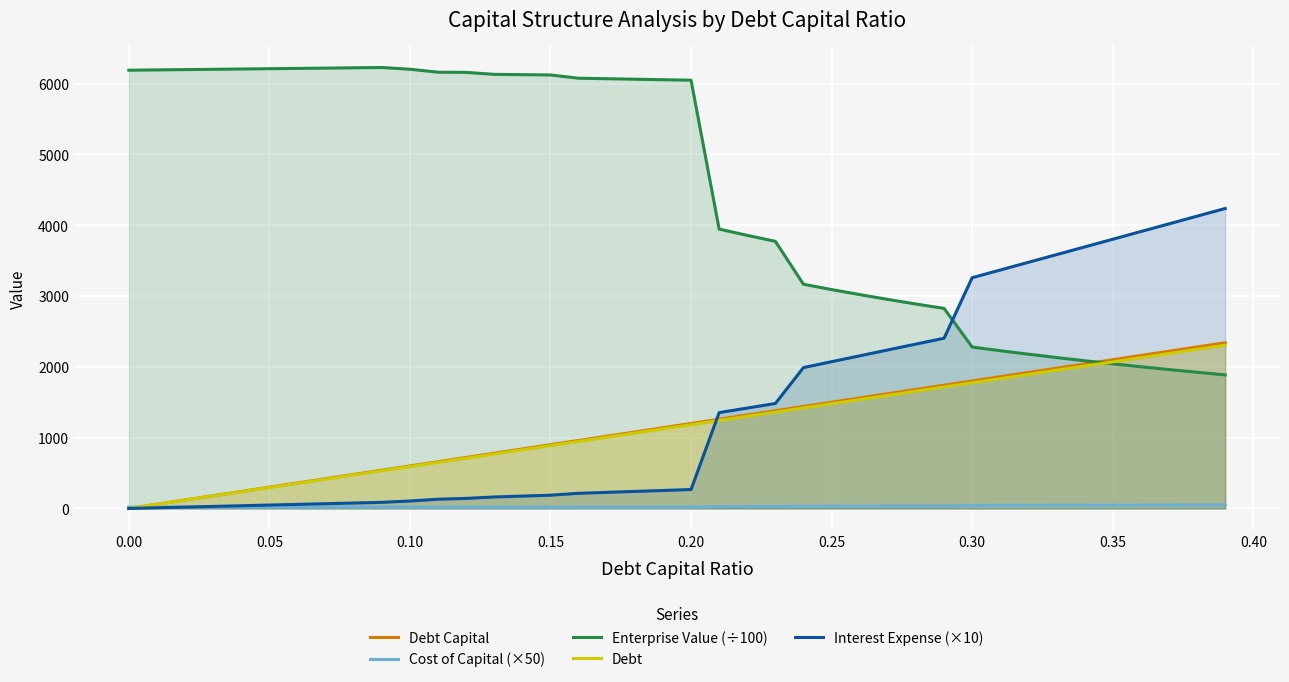

What is the lowest value of the Enterprise Value (÷100) series?

1886.2